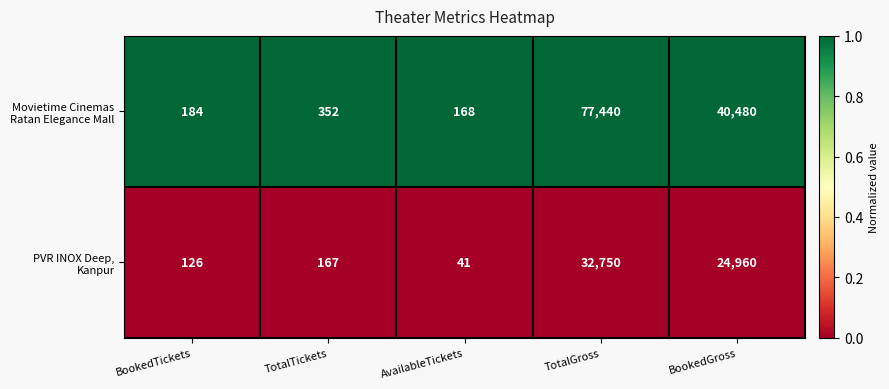

Which category has the lowest value across all series?

AvailableTickets